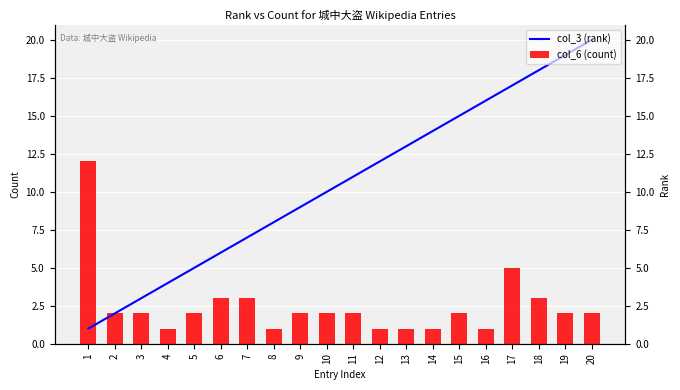

List the labels in order of col_3 (rank) value, smallest first.

1, 2, 3, 4, 5, 6, 7, 8, 9, 10, 11, 12, 13, 14, 15, 16, 17, 18, 19, 20